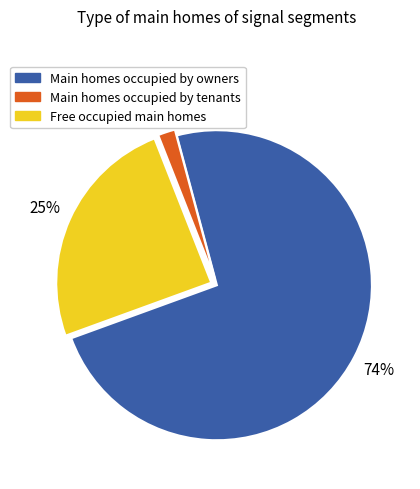

What is the smallest slice in the pie chart?

Main homes occupied by tenants